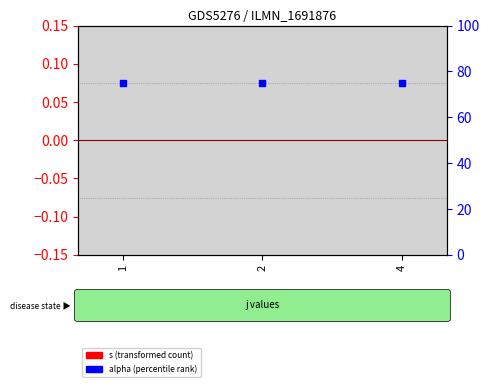

At how many categories does at least one series exceed 54?

3